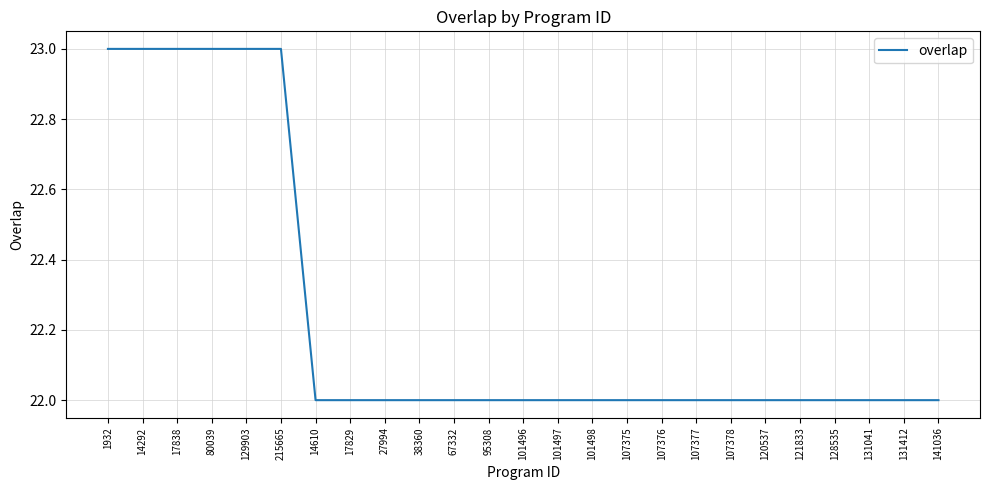

The chart shows a value of 32 at 27994. True or false?

False